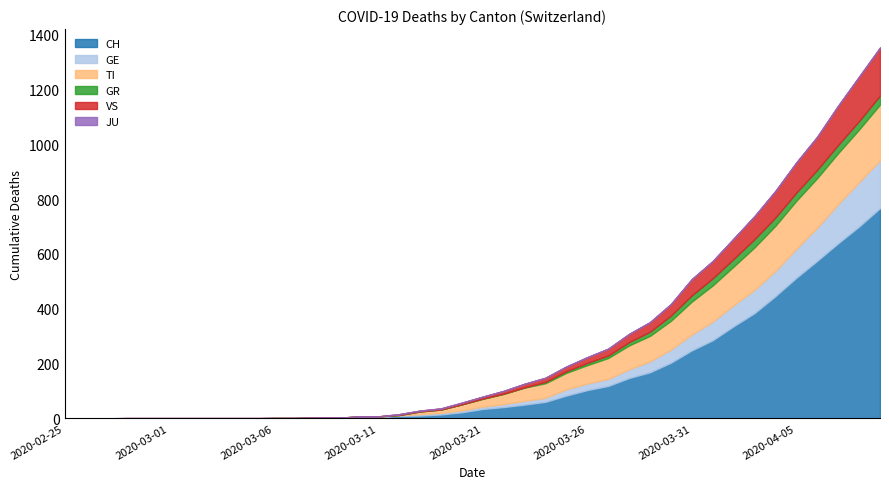

Reading left to right, list all the values displayed in this chart.

CH: 0	0	0	0	0	0	0	0	0	0	1	1	2	2	4	5	9	10	14	22	34	41	50	60	83	103	118	147	168	203	248	285	336	384	446	513	575	639	700	767
GE: 0	0	0	0	0	0	0	0	0	0	0	0	0	0	1	1	2	5	6	7	9	11	14	15	23	24	26	32	40	48	58	68	77	85	92	106	121	143	162	175
TI: 0	0	0	0	0	0	0	0	0	0	0	0	0	0	1	1	1	10	12	22	28	37	48	53	60	67	76	87	93	105	120	132	141	155	165	175	181	186	192	203
GR: 0	0	0	0	0	0	0	0	0	0	0	0	0	0	0	0	0	0	0	0	1	1	1	5	6	8	9	12	15	19	23	26	28	30	30	30	30	30	31	33
VS: 0	0	0	1	1	1	1	1	1	1	0	0	0	0	0	0	3	3	4	6	7	10	13	15	17	21	25	30	35	42	59	63	74	84	97	110	121	143	162	175
JU: 0	0	0	0	0	0	0	0	0	0	0	0	0	0	0	0	0	0	0	0	0	0	0	0	0	0	0	0	0	0	0	0	0	0	0	0	0	0	0	0